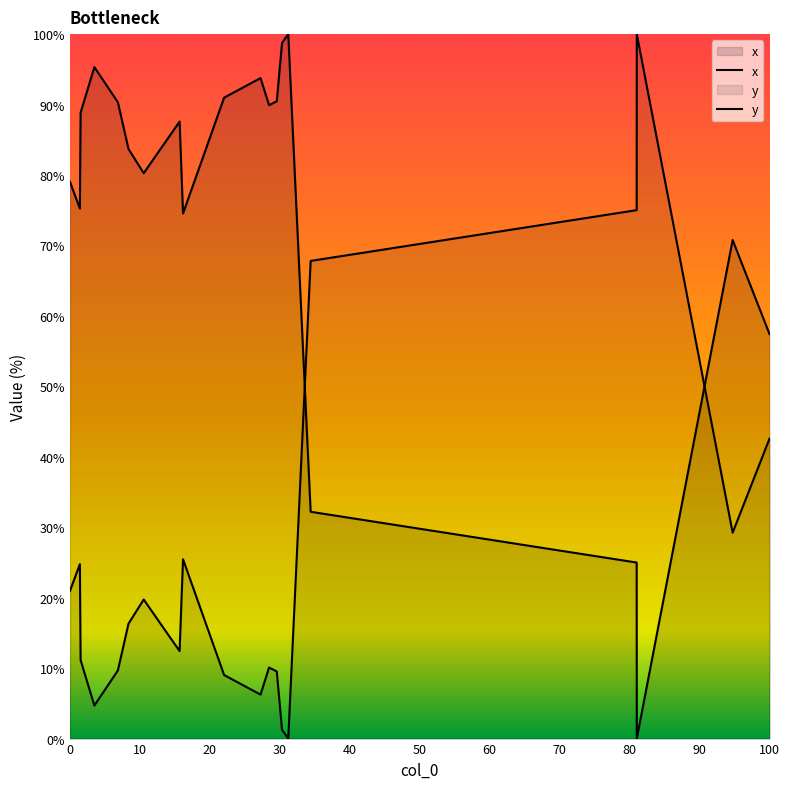

How many interior local peaks does the x series have?

5